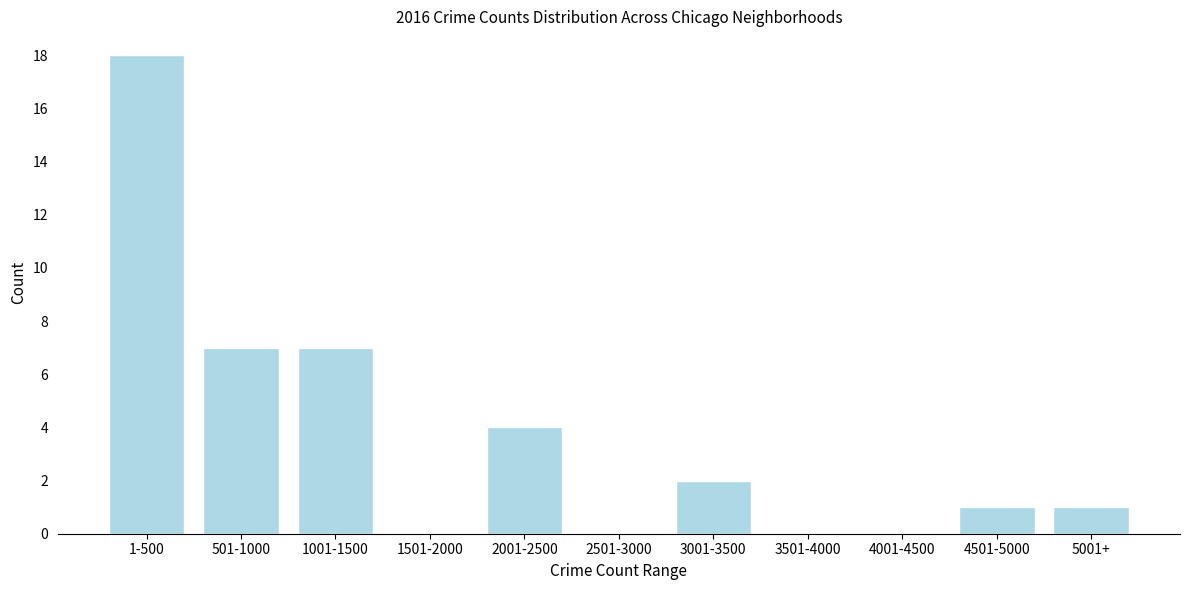

Reading left to right, what are all the values shown in this chart?

1-500=18	501-1000=7	1001-1500=7	1501-2000=0	2001-2500=4	2501-3000=0	3001-3500=2	3501-4000=0	4001-4500=0	4501-5000=1	5001+=1